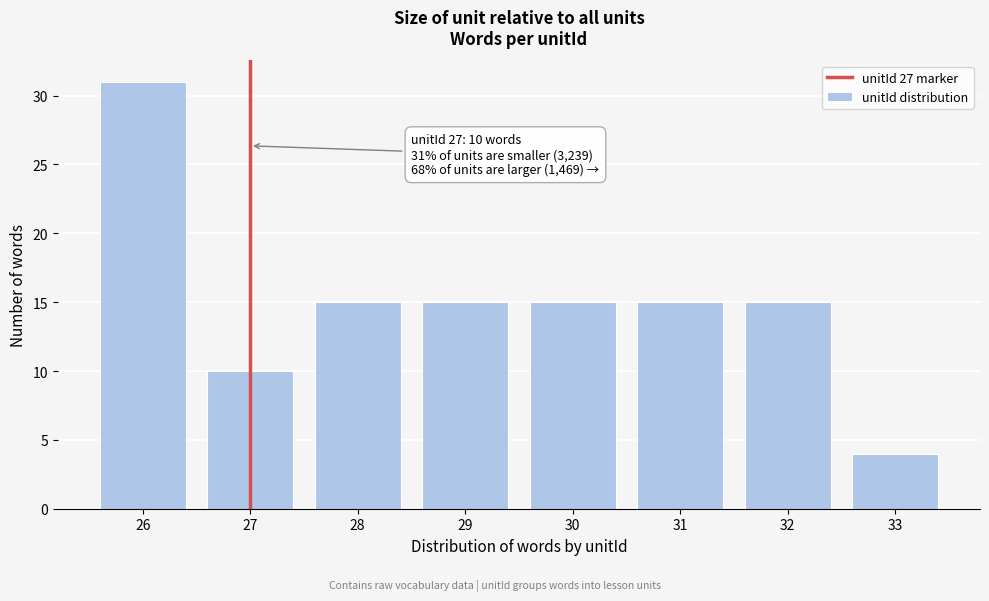

Reading left to right, what are all the values shown in this chart?

31	10	15	15	15	15	15	4